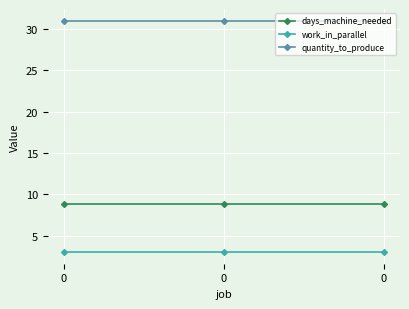

How many lines are shown in the chart?

3